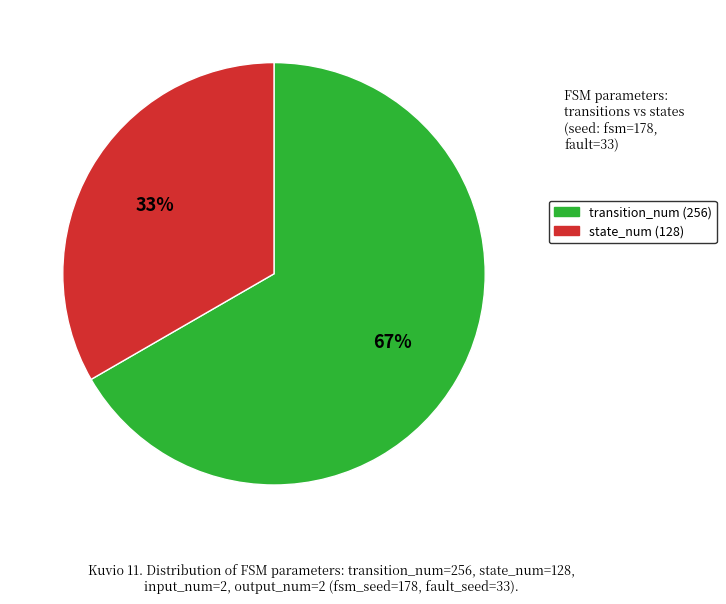

Is there a majority slice in this chart?

Yes